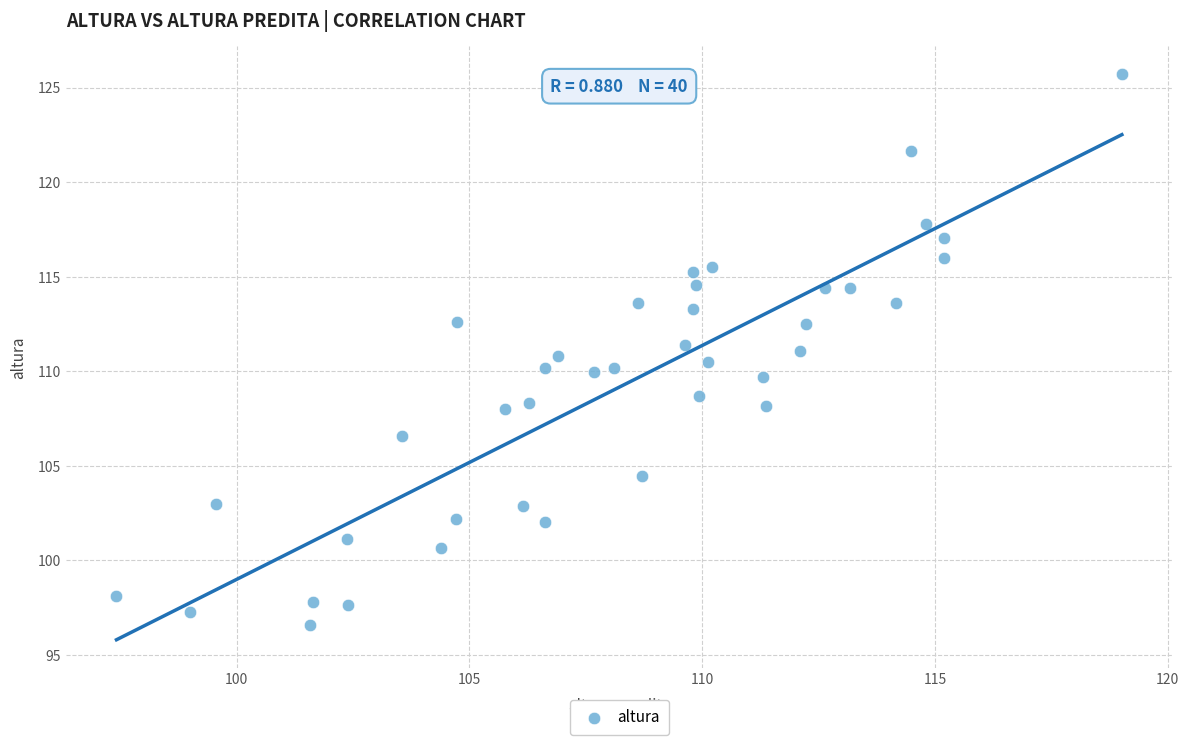

What is the range of Y values (max minus min)?

29.1